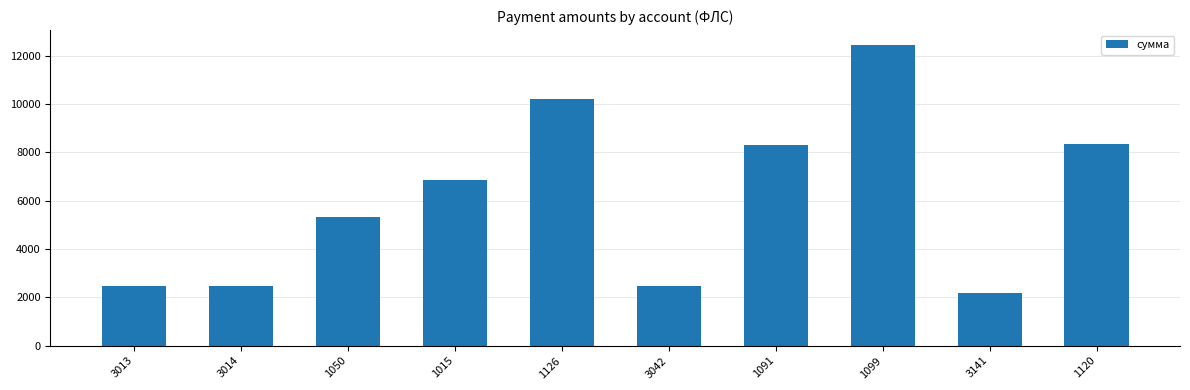

Approximately how many times larger is the value at 1120 compared to 1091?

1.0